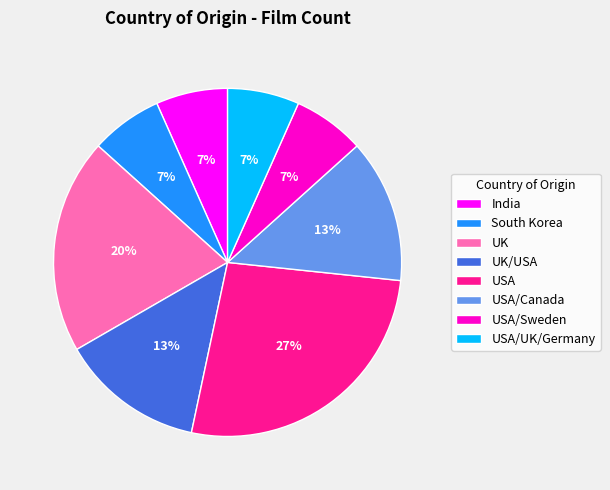

Is there any slice that represents more than half of the pie?

No